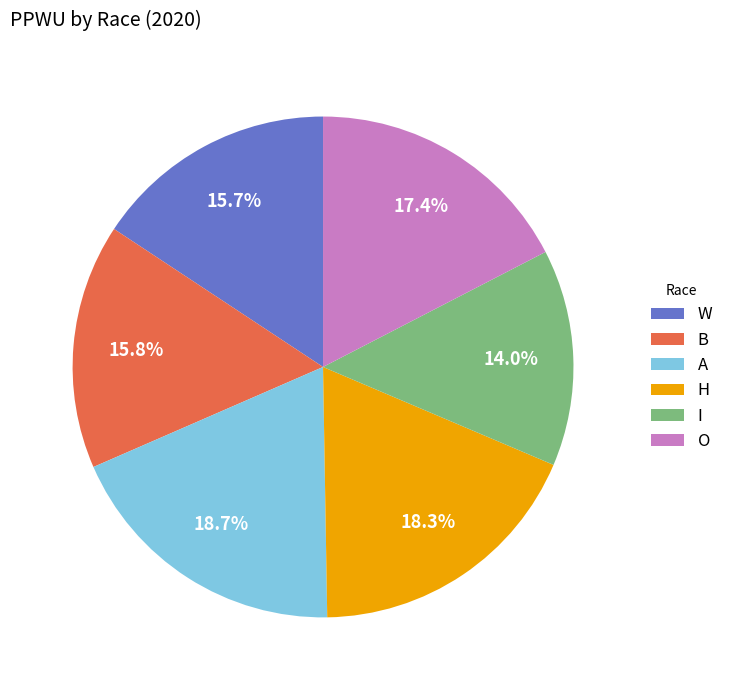

How many slices are in this pie chart?

6